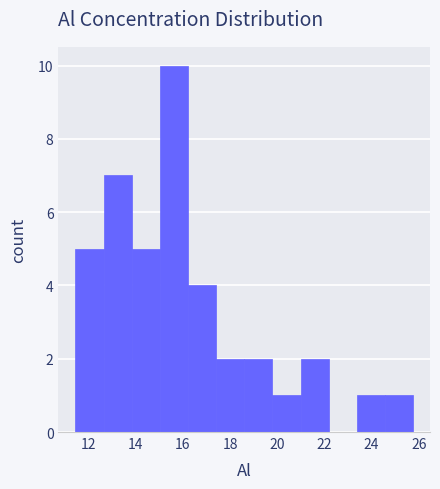

Which range on the x-axis has the tallest bar?

15.0 to 16.2